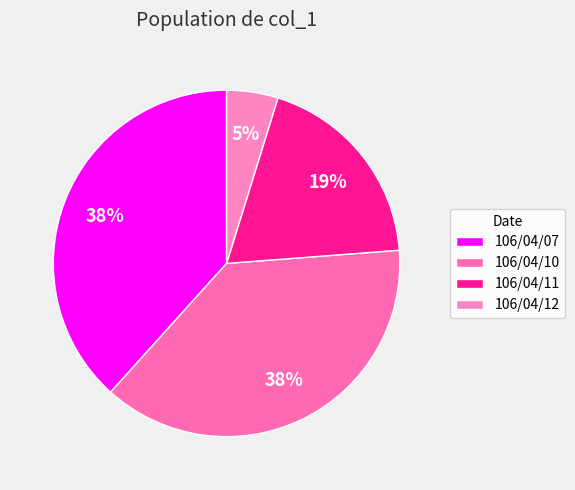

Which category has the biggest portion of the pie?

106/04/07